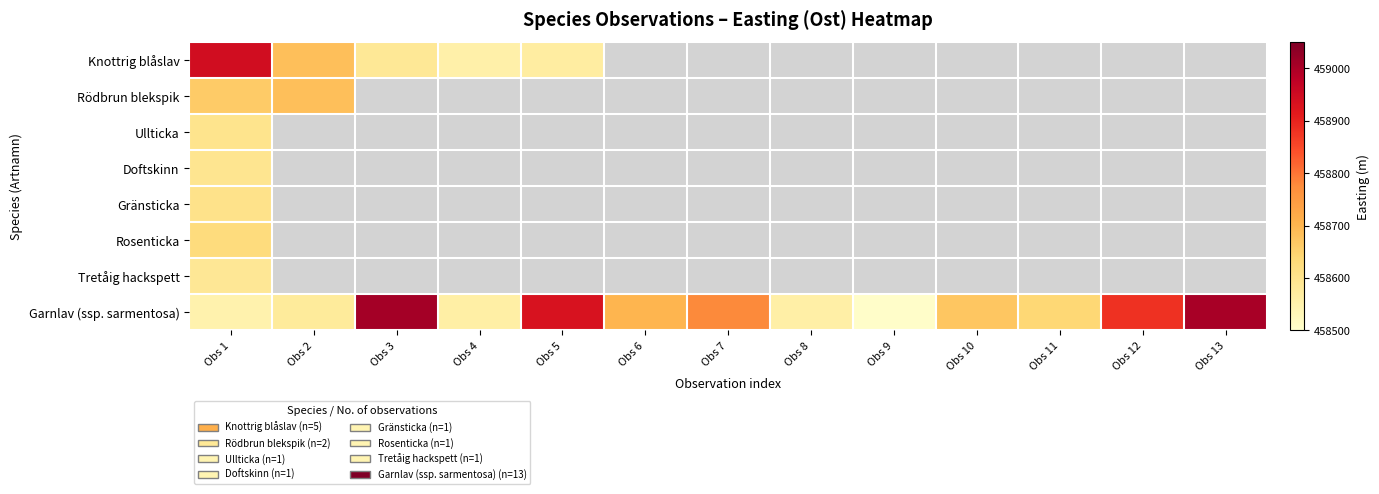

How many distinct data groups are displayed?

8